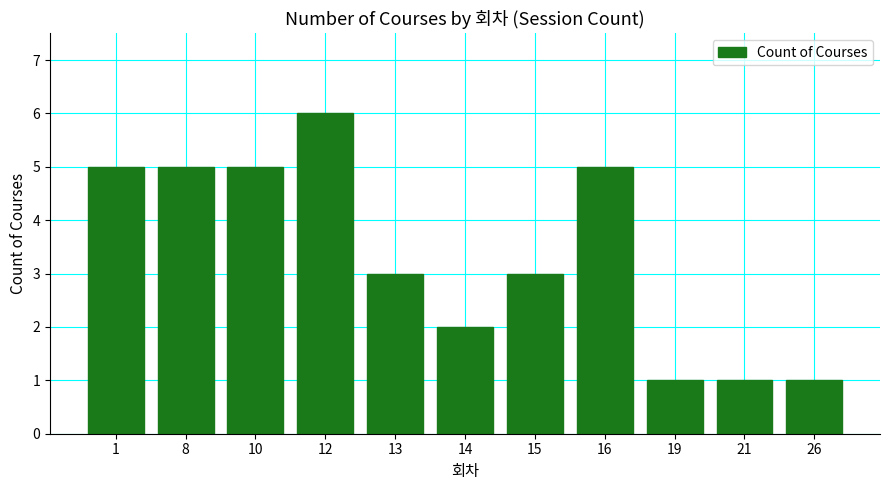

What is the sum of all values?

37